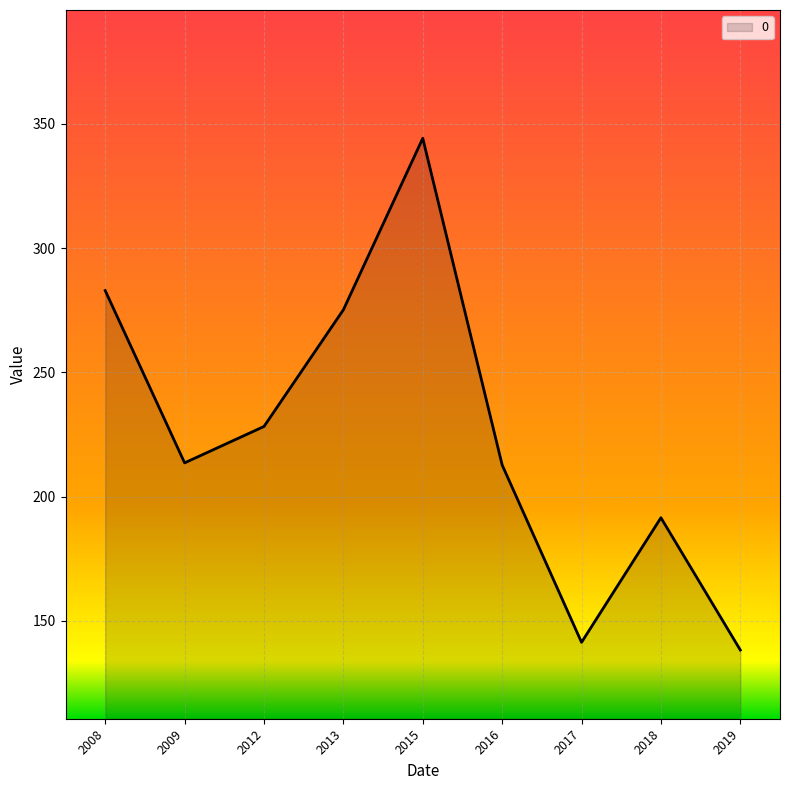

Is it true that the value at 2019 is 138.2?

True